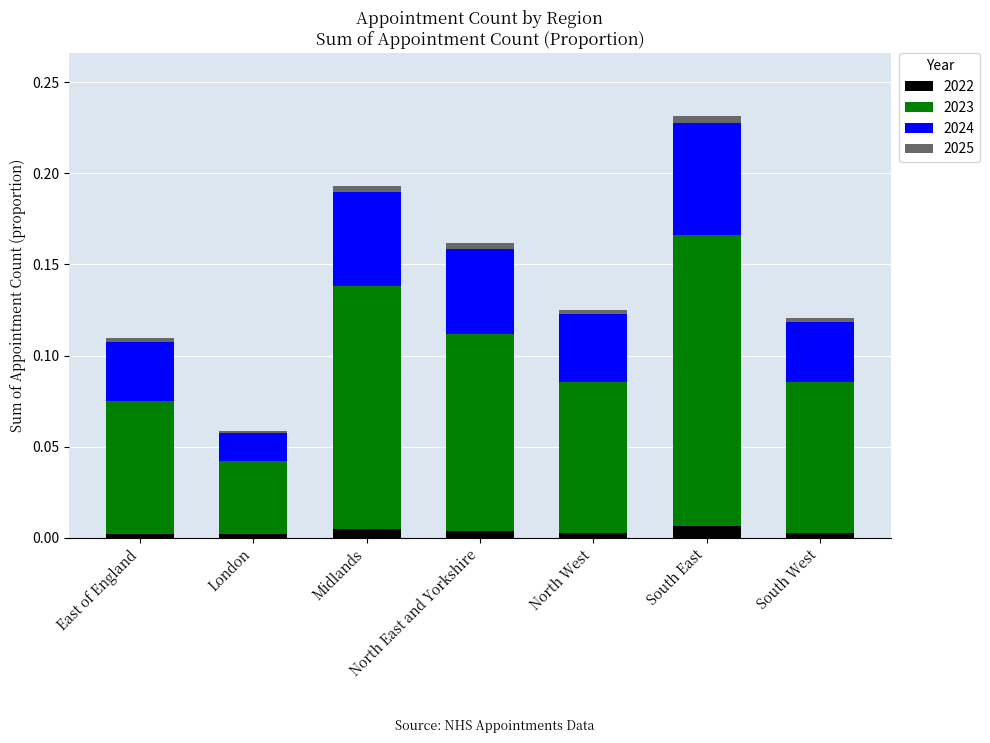

At which category is the sum across all series the highest?

South East